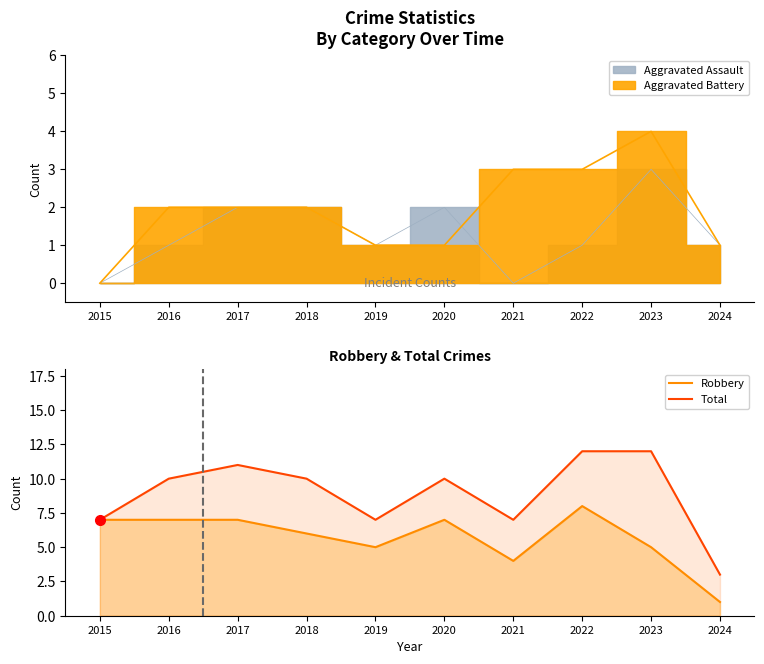

Is the value of Robbery at 2017 greater than the value of Total at 2015?

No